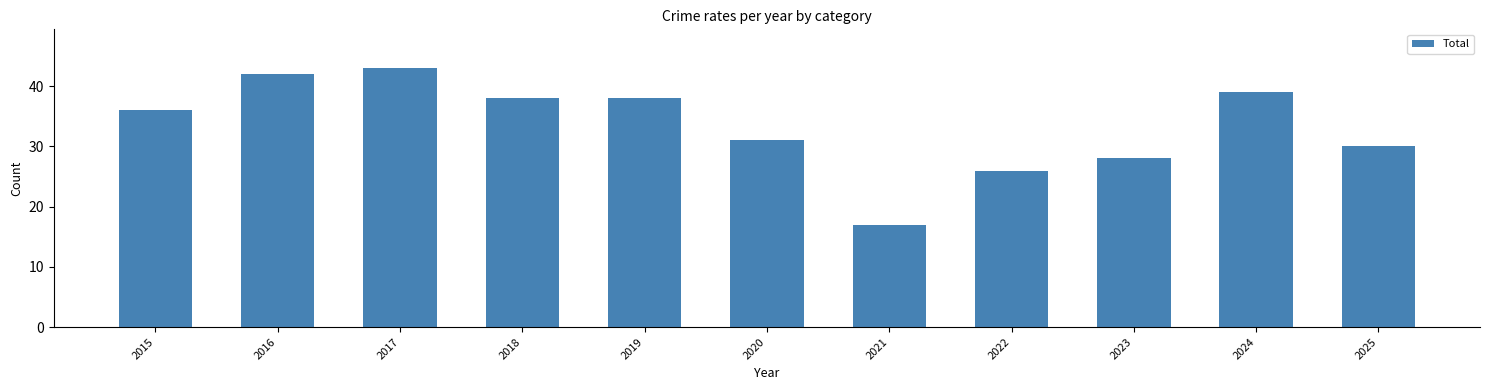

Is it true that the value at 2023 is 40?

False